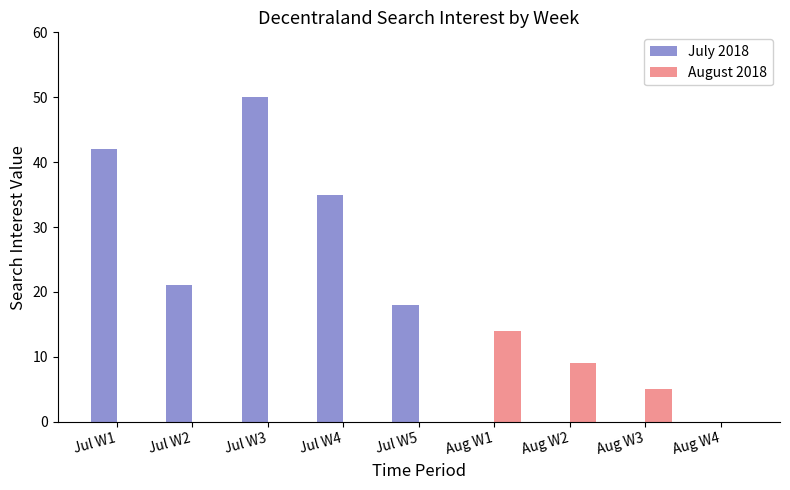

Which series changed the most between Jul W3 and Aug W4?

July 2018